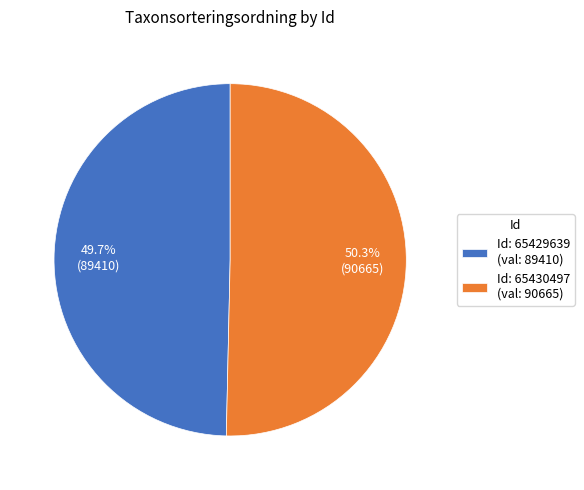

Which category has the smallest portion of the pie?

Id: 65429639 (val: 89410)